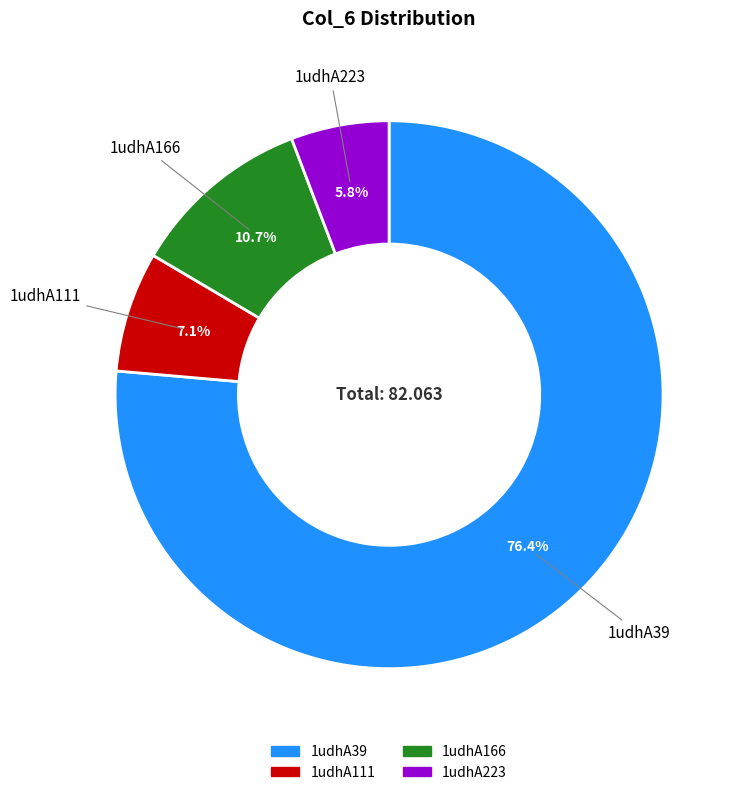

Do 1udhA39 and 1udhA111 together represent more than half of the pie?

Yes